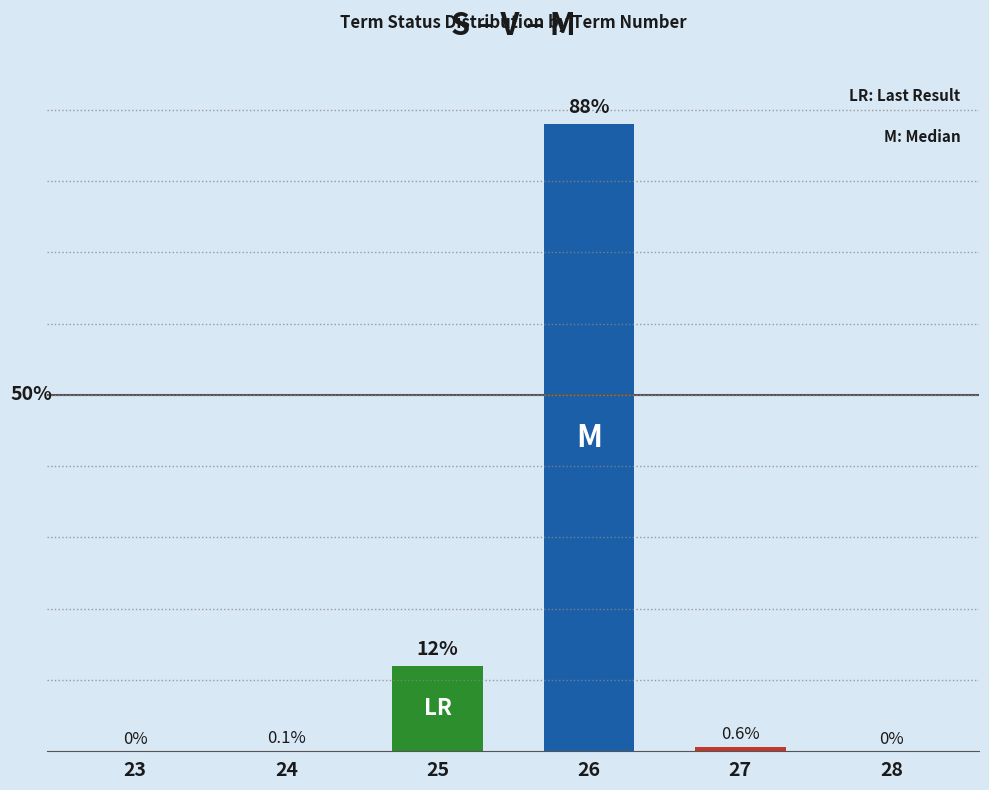

What is the greatest value displayed?

88.0